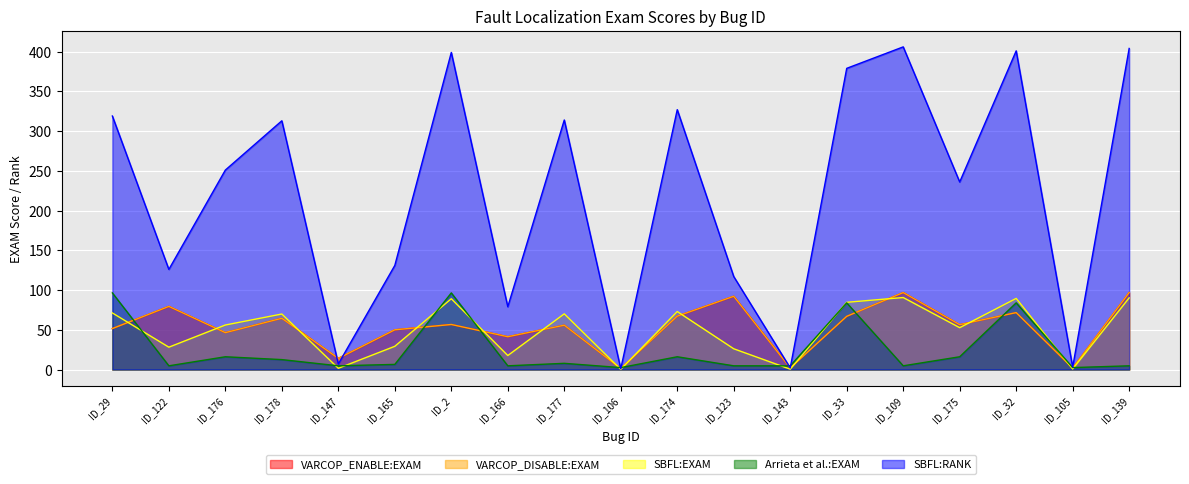

At which category does VARCOP_ENABLE:EXAM reach its first local peak?

ID_122